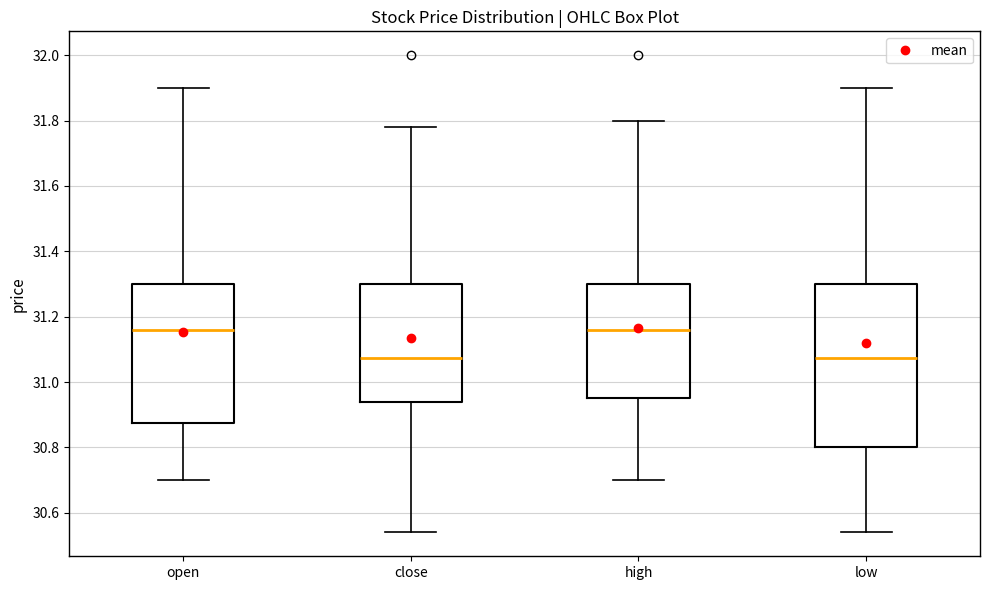

Which box is the tallest, from its lower edge to its upper edge?

low